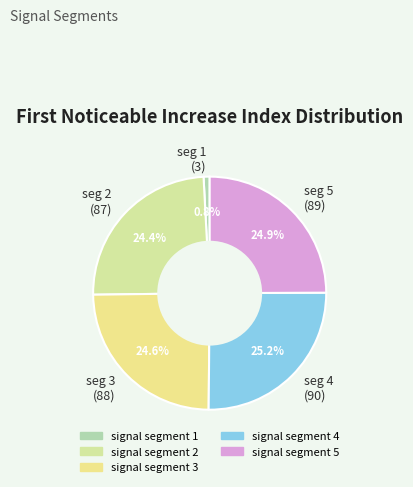

Is there a majority slice in this chart?

No